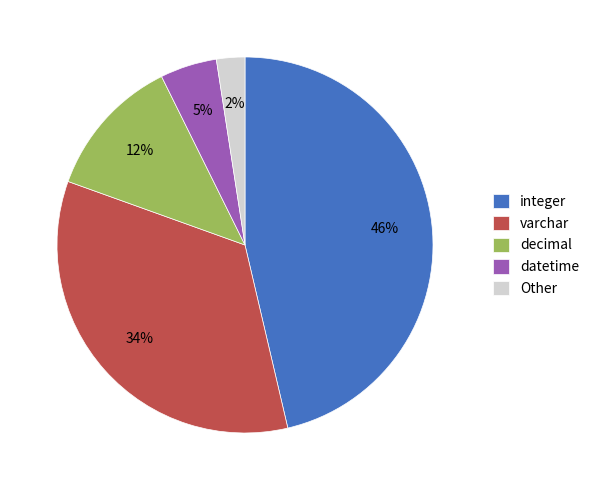

The decimal slice represents 1% of the pie. True or false?

False